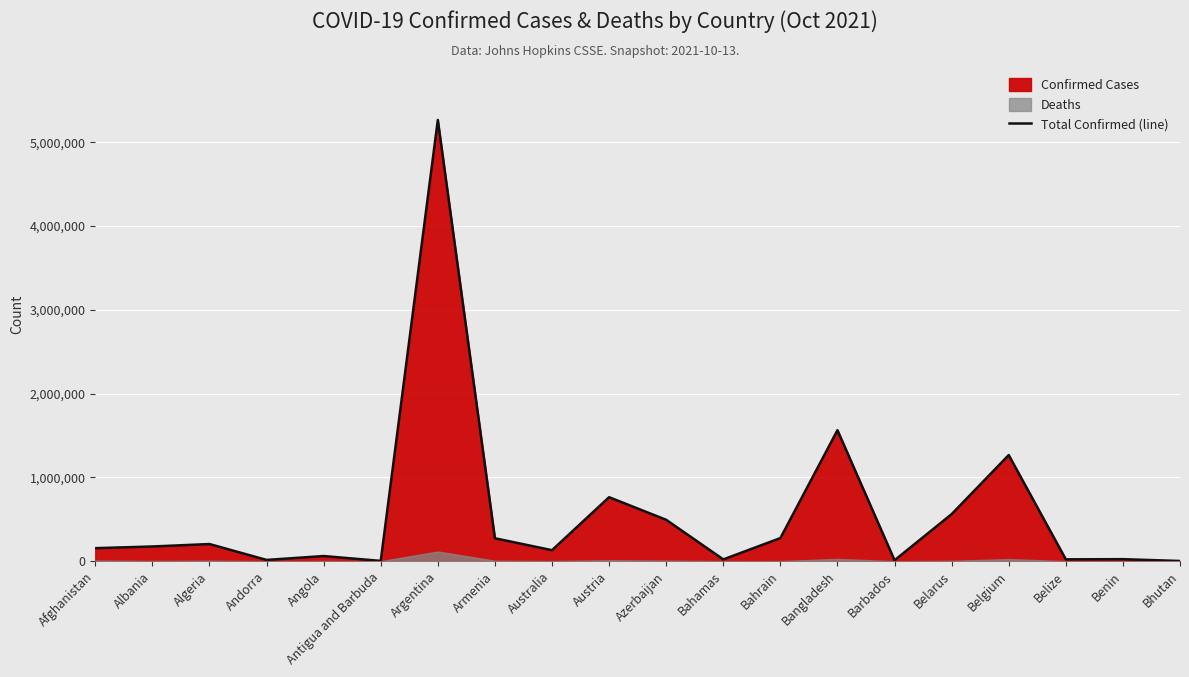

What is the difference between the second highest and second lowest values?

1559751